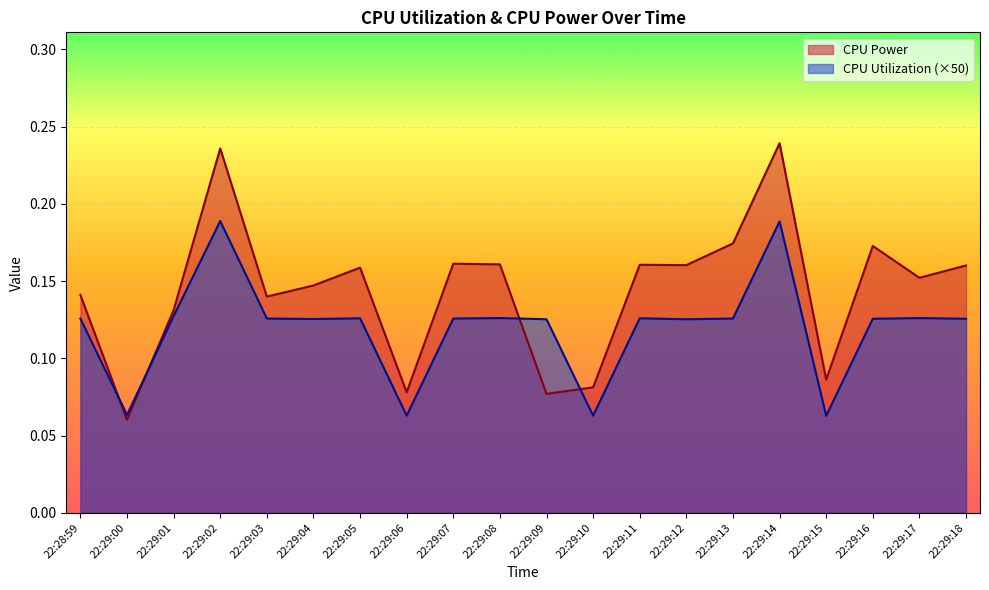

Where is CPU Power nearest to the value 0?

22:29:00